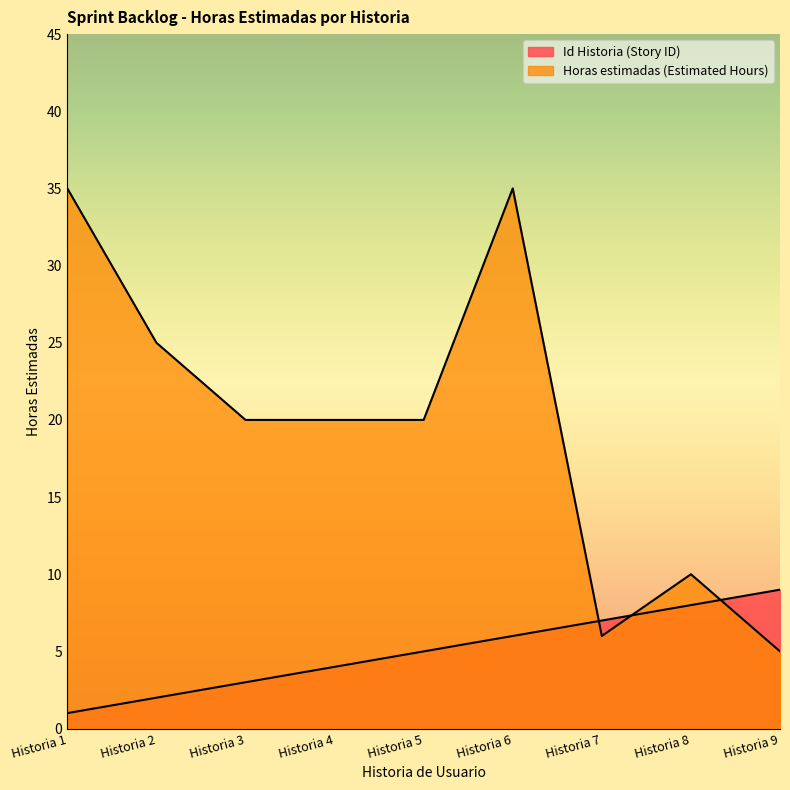

What is the sum of all Horas estimadas (Estimated Hours) values?

176